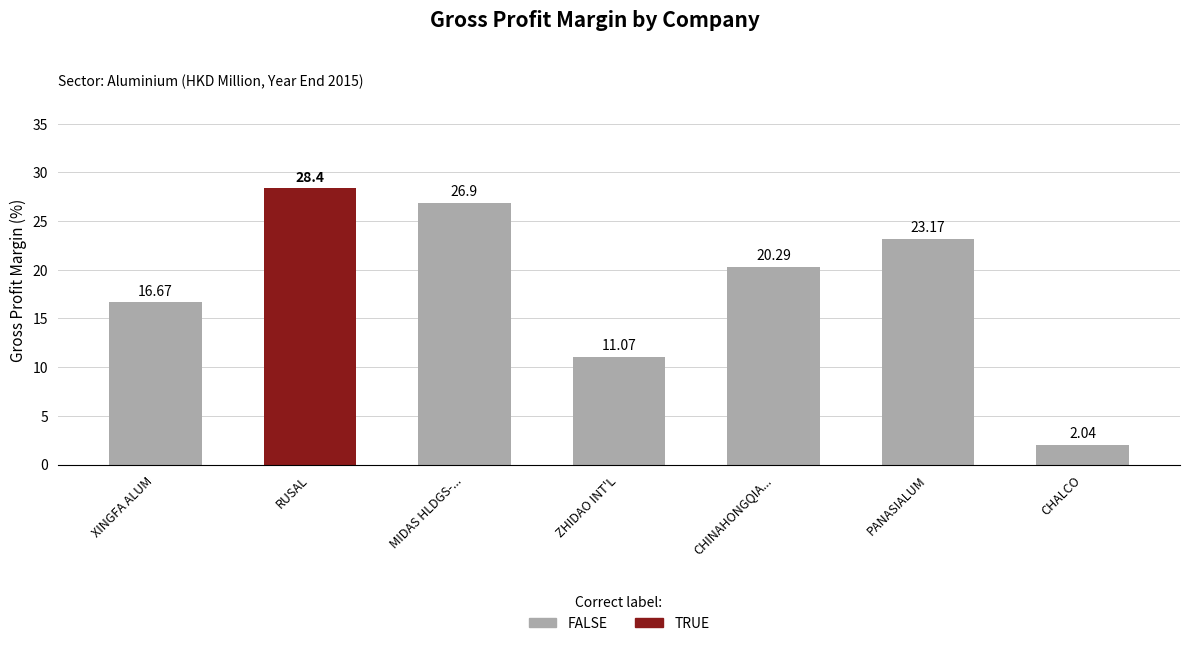

What is the label of the 6th bar from the left?

PANASIALUM